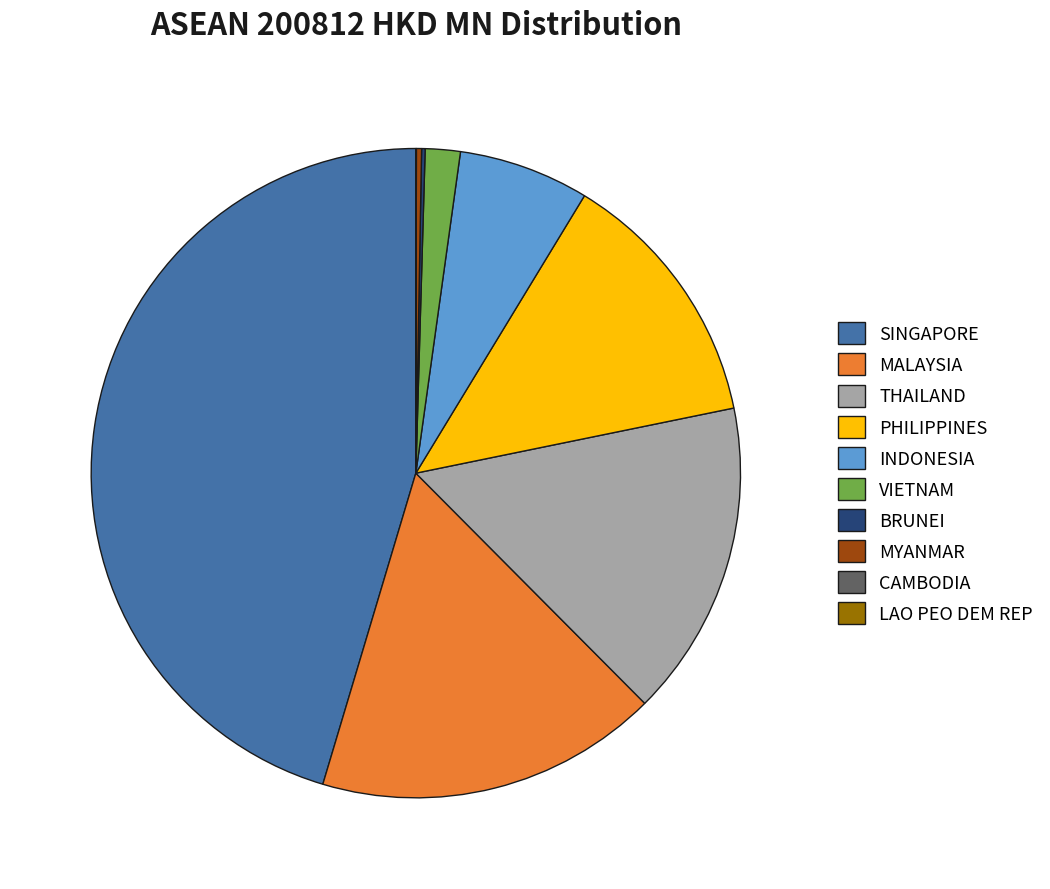

The MALAYSIA slice represents 17% of the pie. True or false?

True